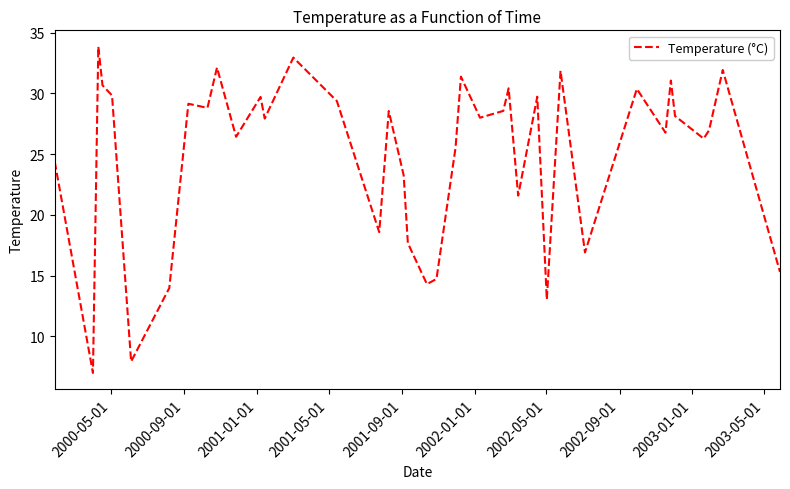

What is the smallest value displayed?

7.0